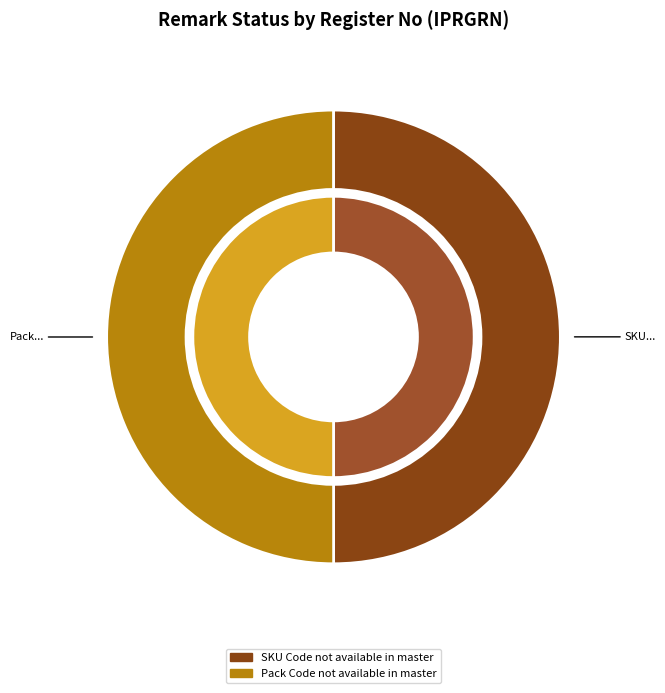

What percentage is the Pack Code not available in master slice, to the nearest percent?

50%